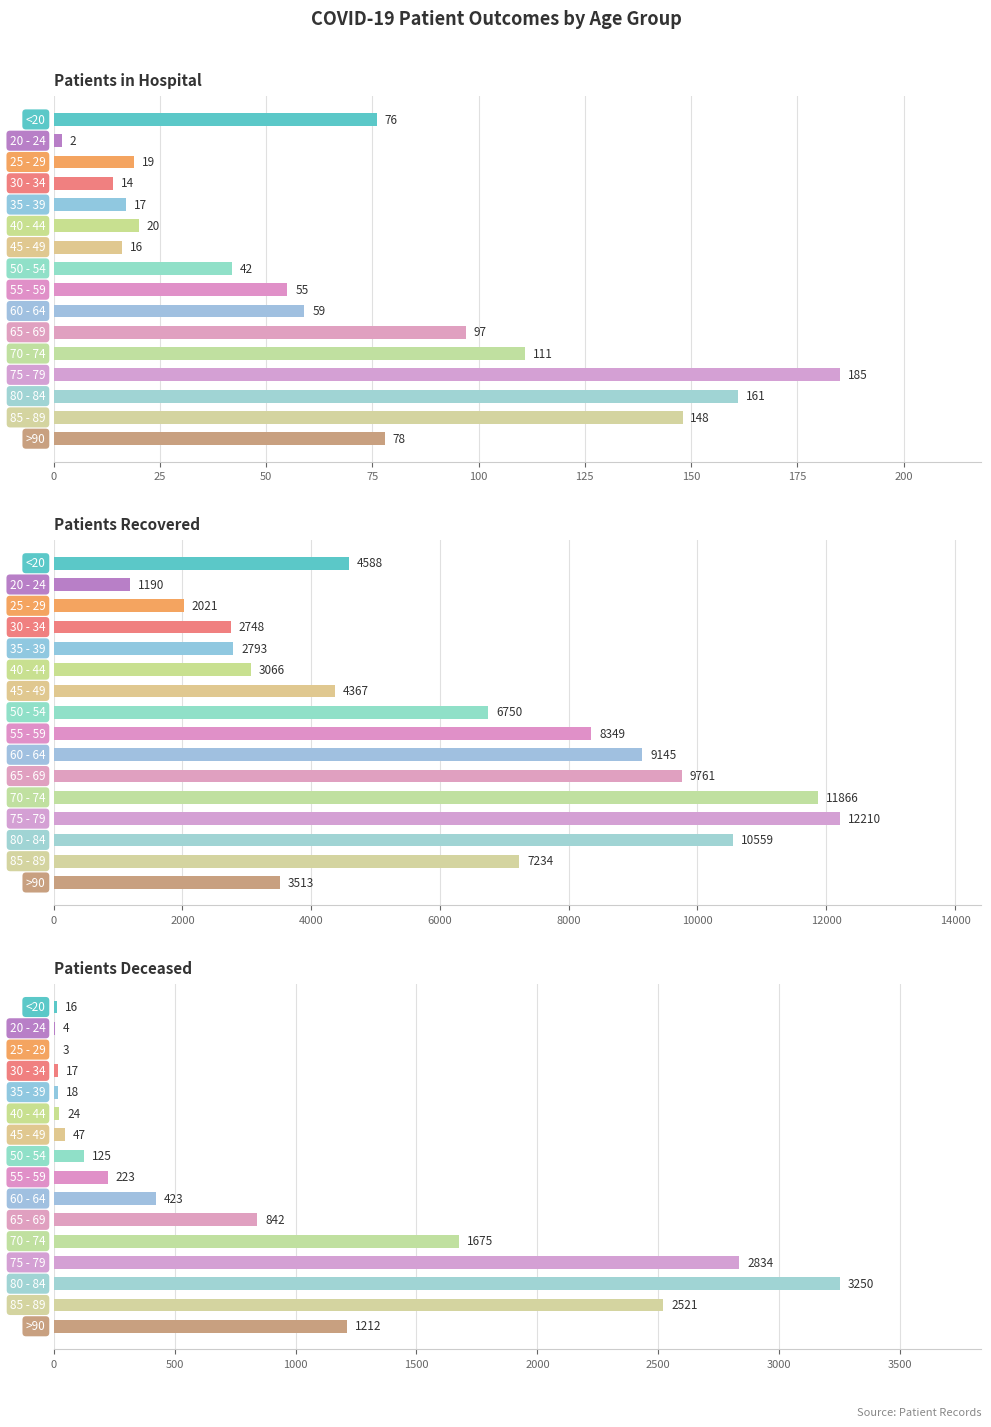

What is the lowest value of the patients_deceased series?

3